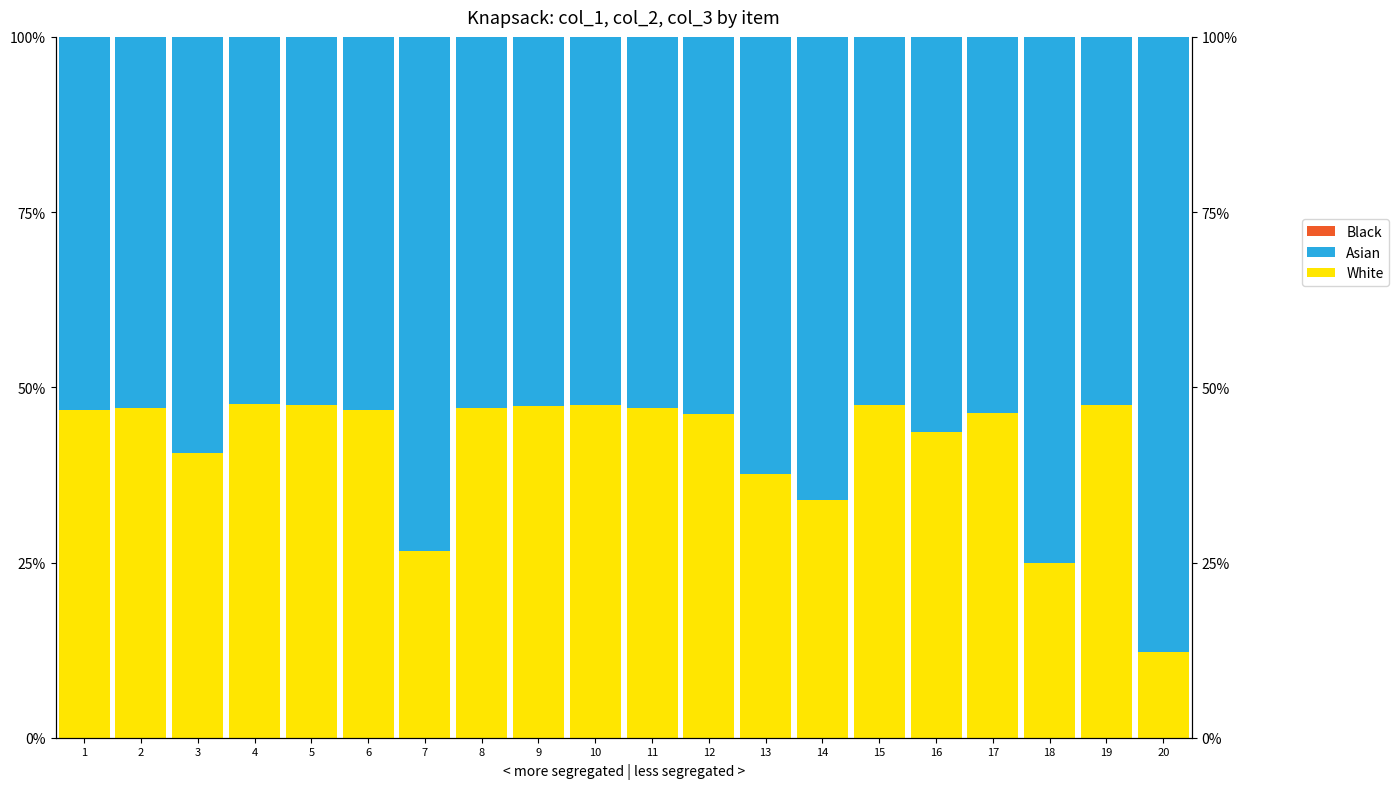

The value of White at 5 is 47.4. True or false?

True